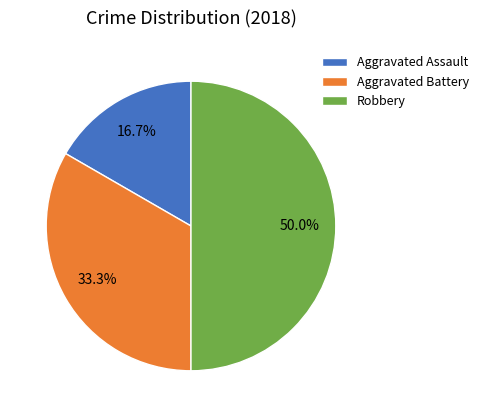

How many slices are in this pie chart?

3